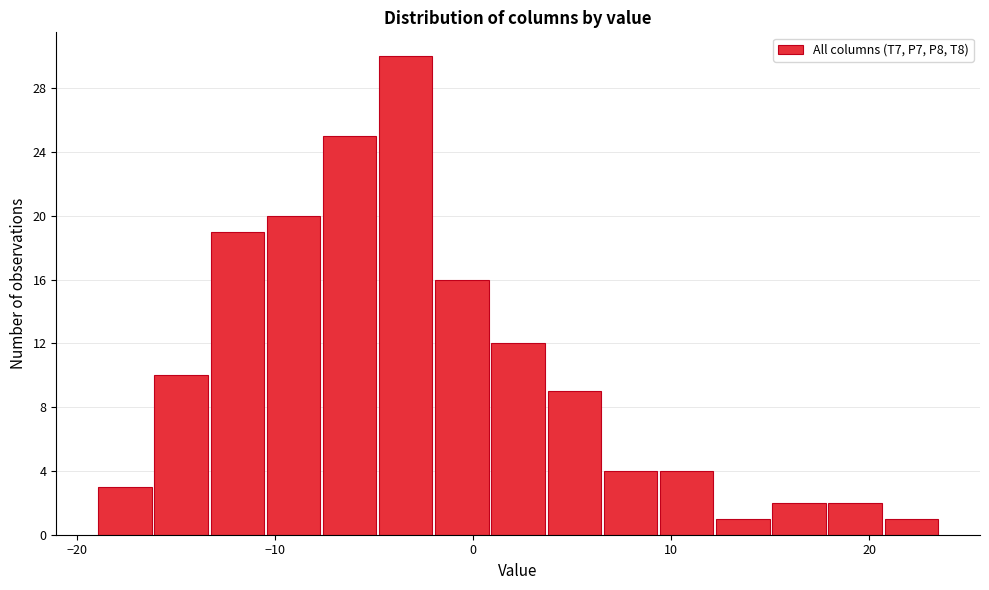

Read against the x-axis, roughly where is the centre of the tallest bar?

-3